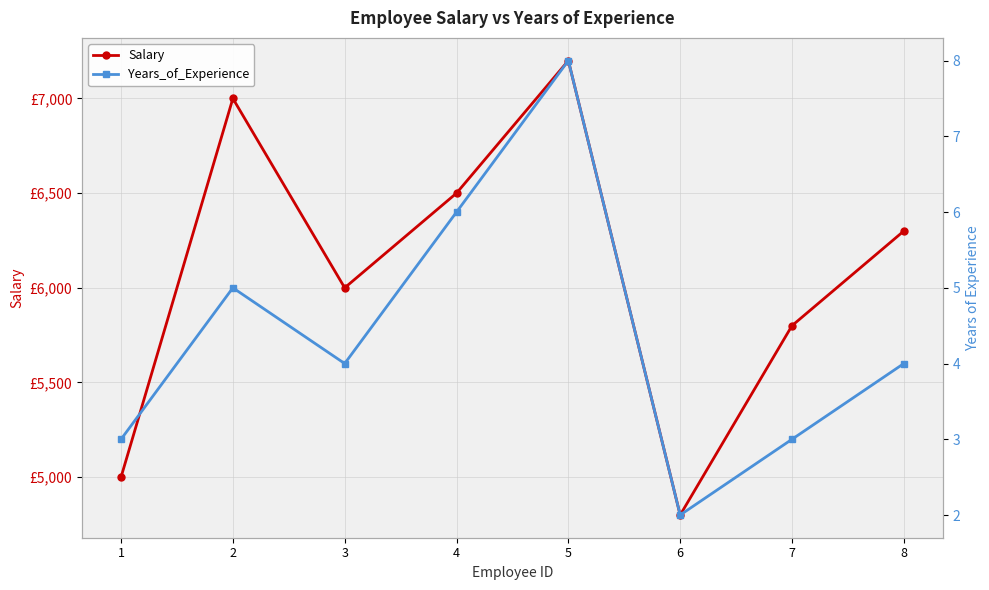

Which category has the lowest value in the Salary series?

6